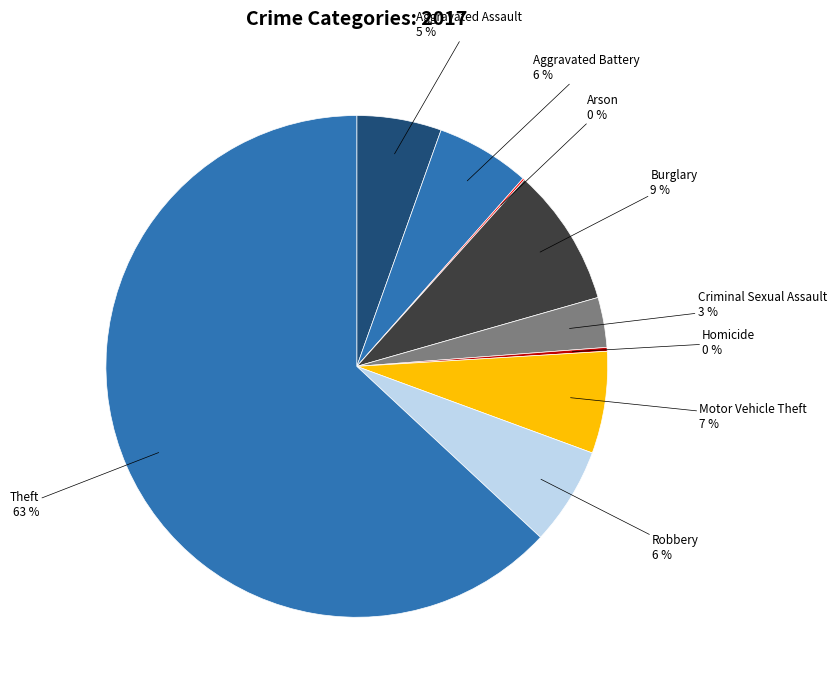

Which slice is the largest?

Theft